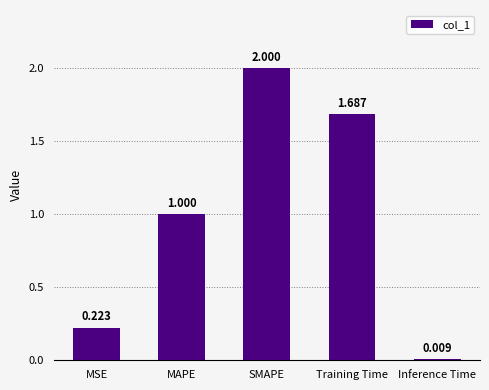

What is the label of the 3rd bar from the left?

SMAPE